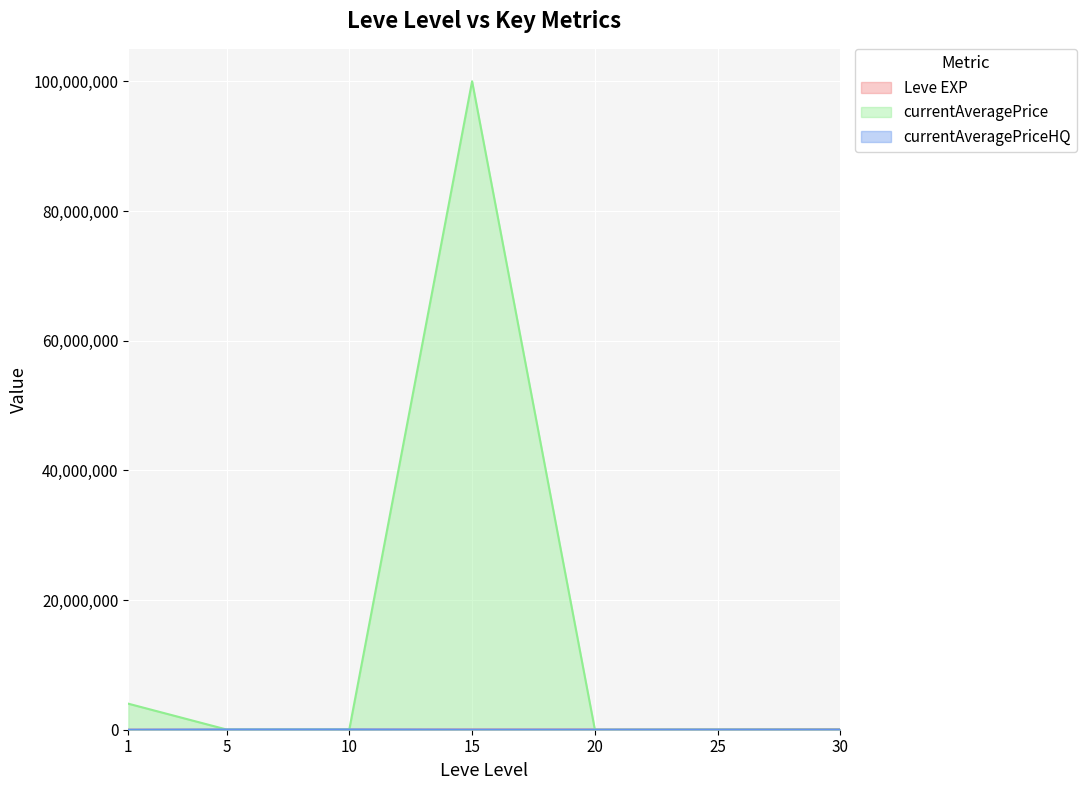

In Leve EXP, how many points are lower than both neighbors (excluding endpoints)?

1